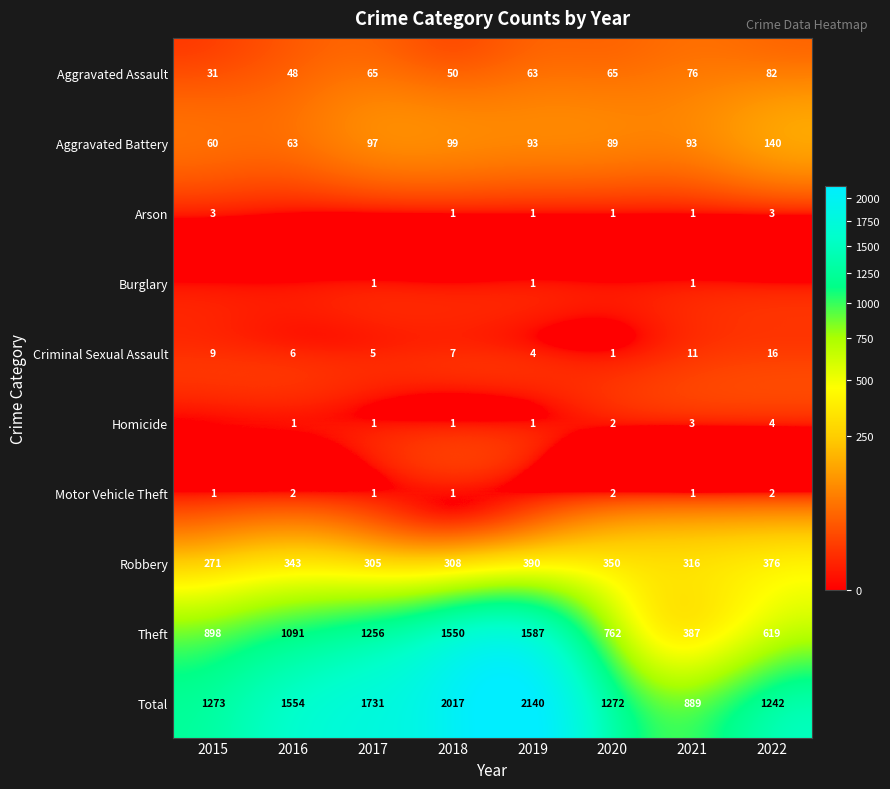

At which label is Total closest to 1514?

2016